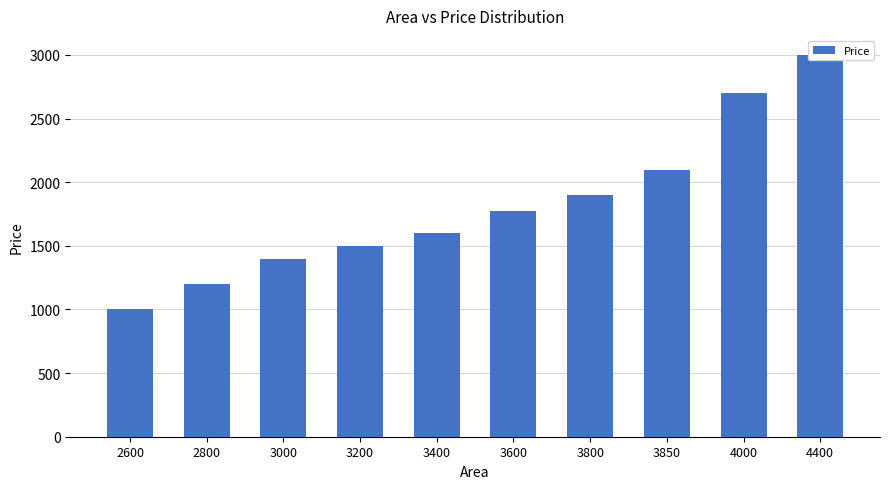

Are the bars grouped side by side (vs. stacked)?

No